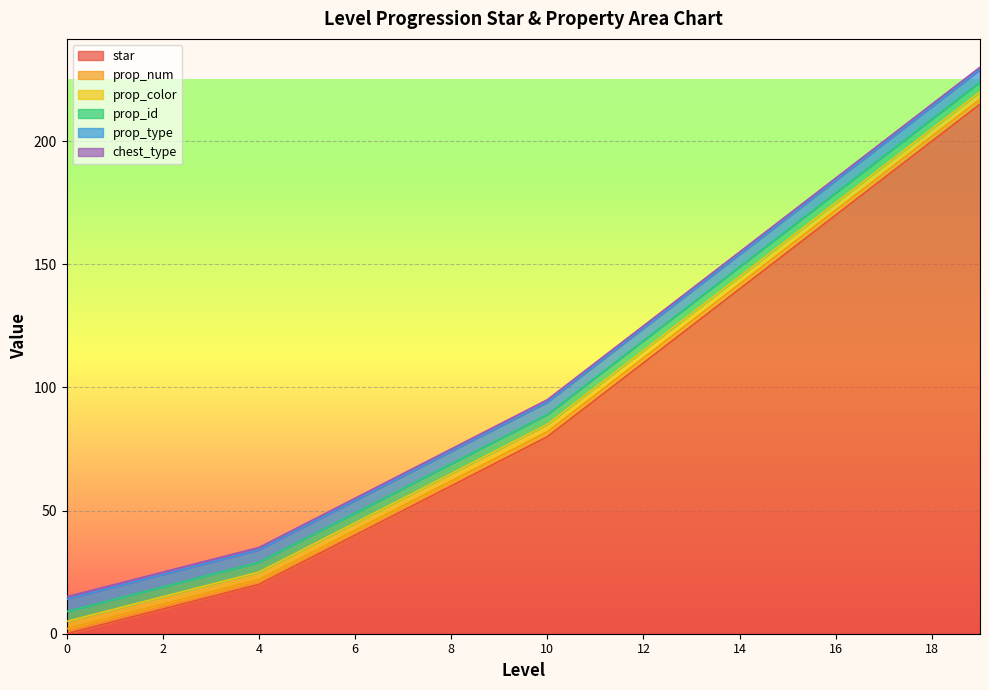

Rank the categories by prop_id value from lowest to highest.

0, 1, 2, 3, 4, 5, 6, 7, 8, 9, 10, 11, 12, 13, 14, 15, 16, 17, 18, 19